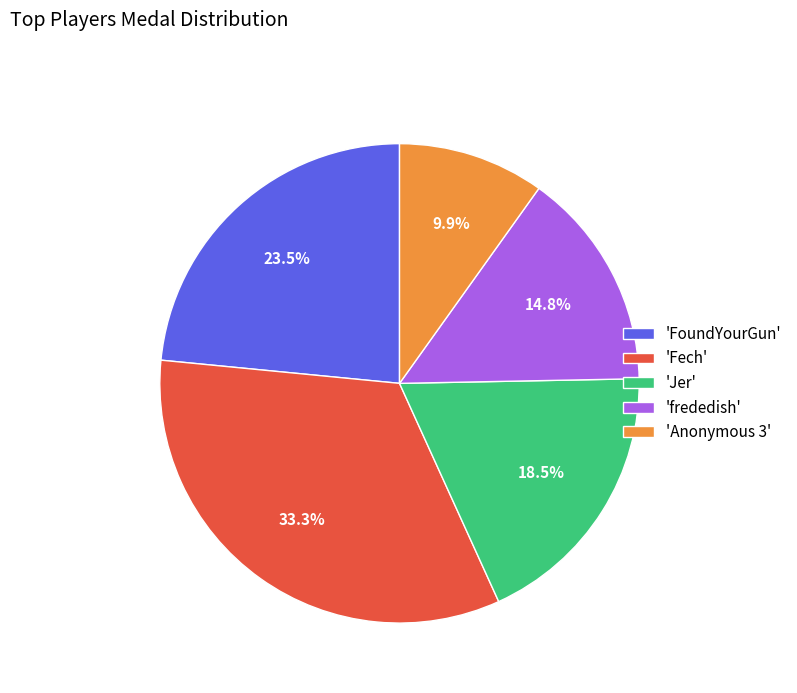

Is there a majority slice in this chart?

No